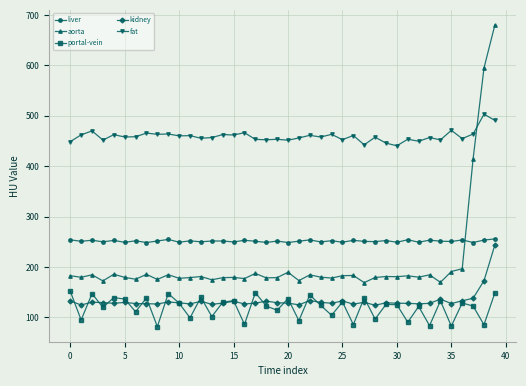

Which series has the largest range (max minus min)?

aorta